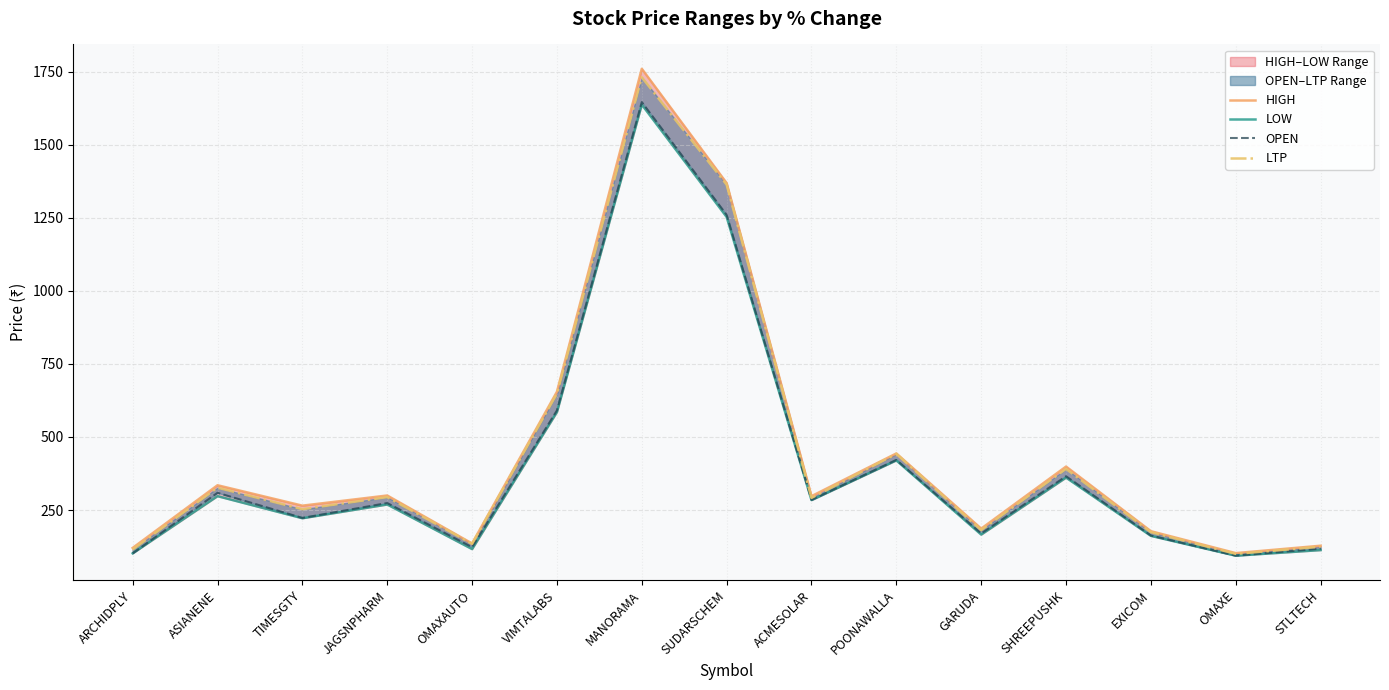

What is the smallest value displayed?

93.9